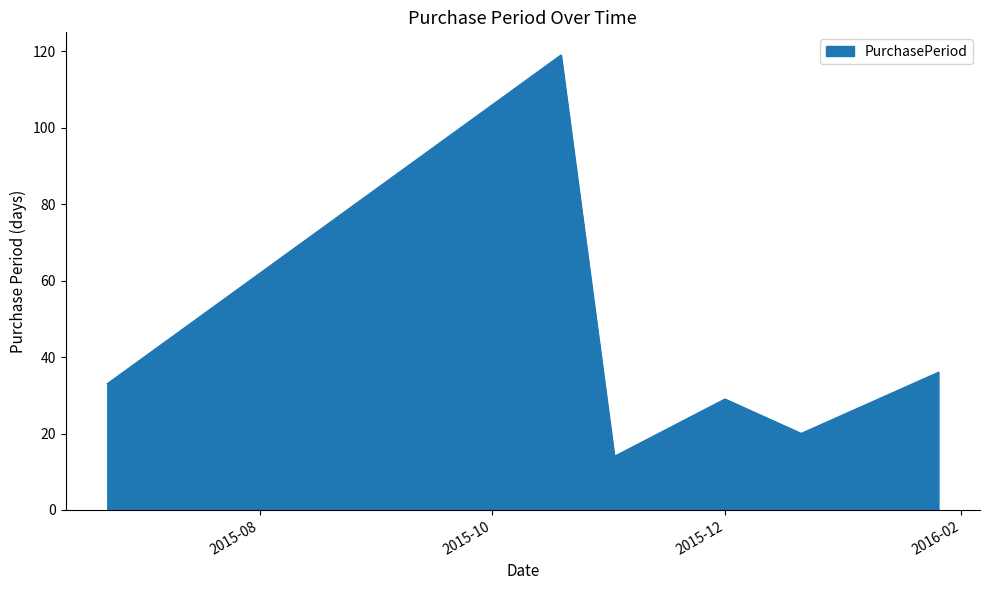

What is the sum of all values?

251